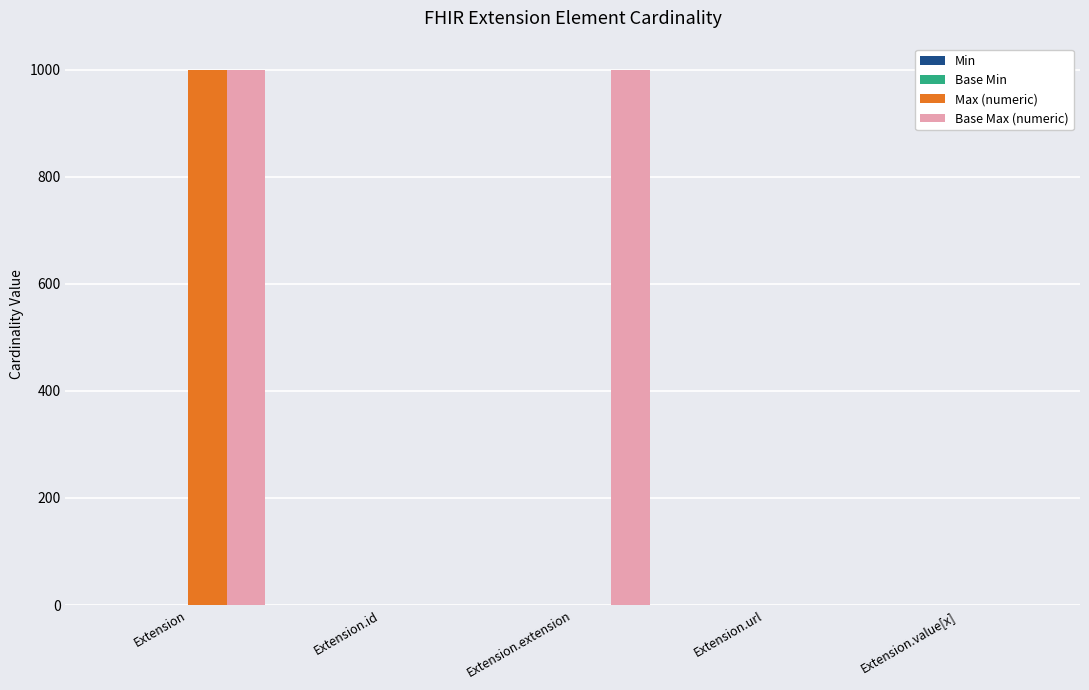

Read the Base Max (numeric) value at Extension.url.

1